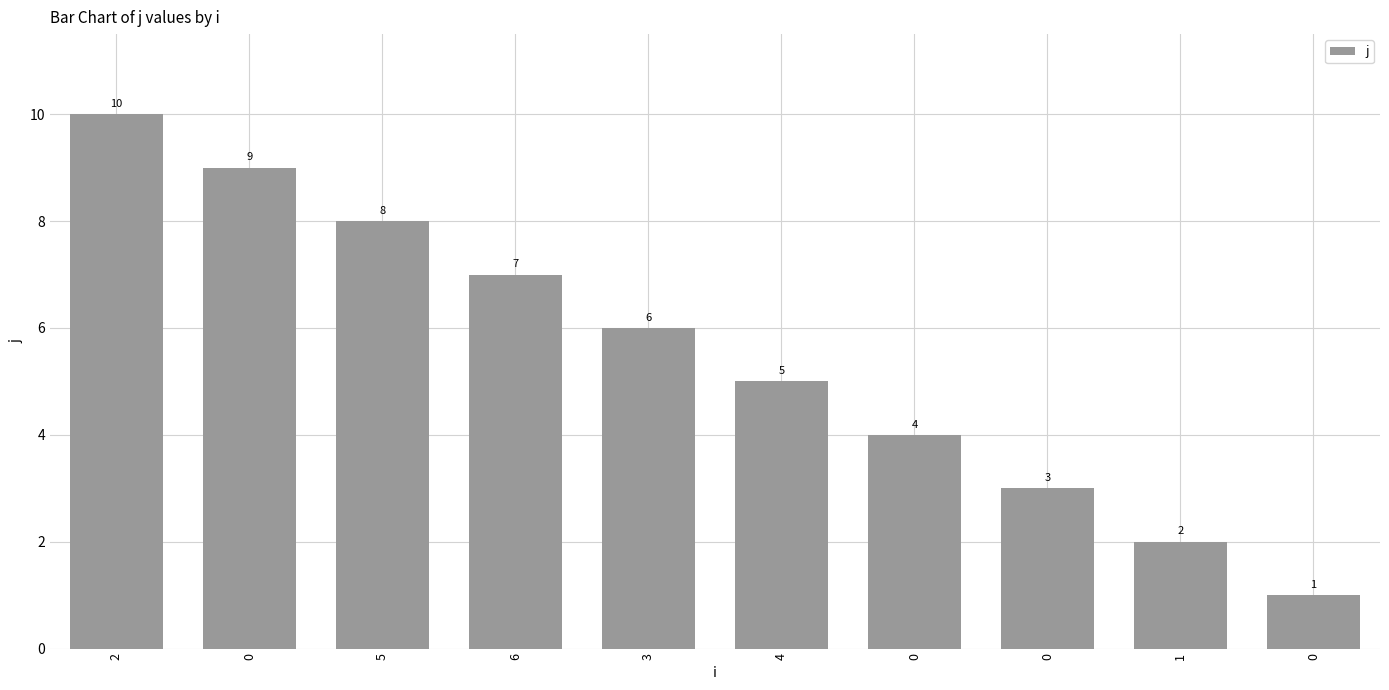

What is the difference between the maximum and minimum values?

9